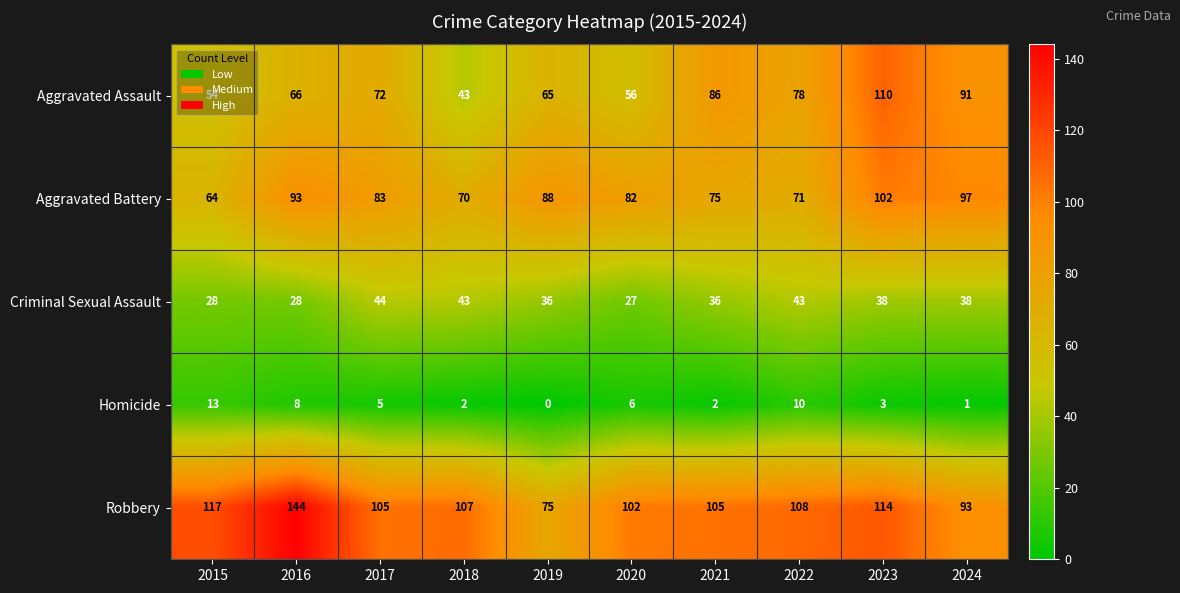

What is the difference between the maximum and minimum values in the Robbery series?

69